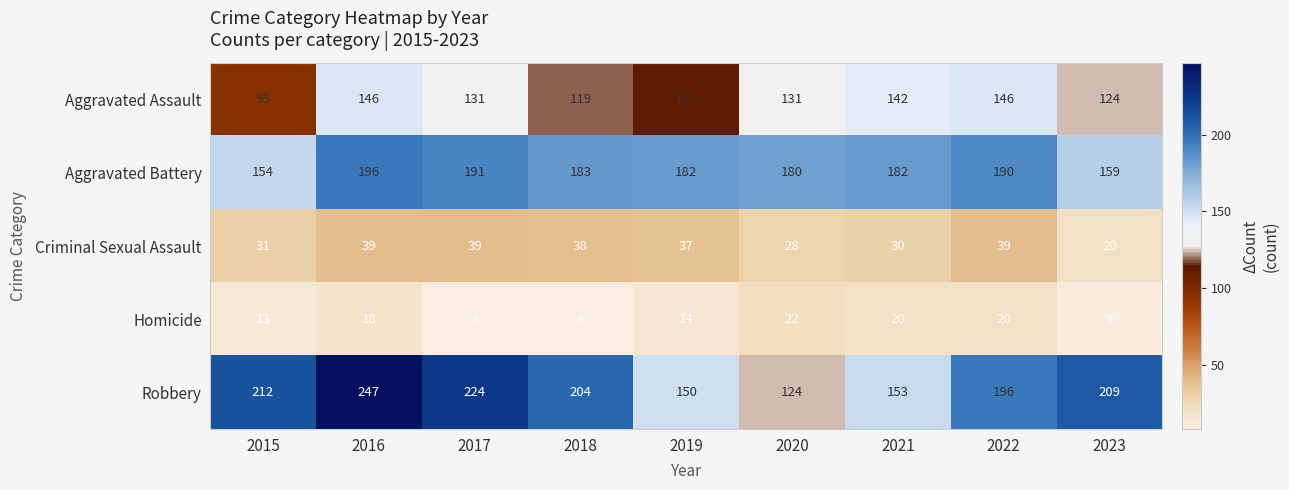

Between 2019 and 2023, which series saw the biggest shift?

Robbery